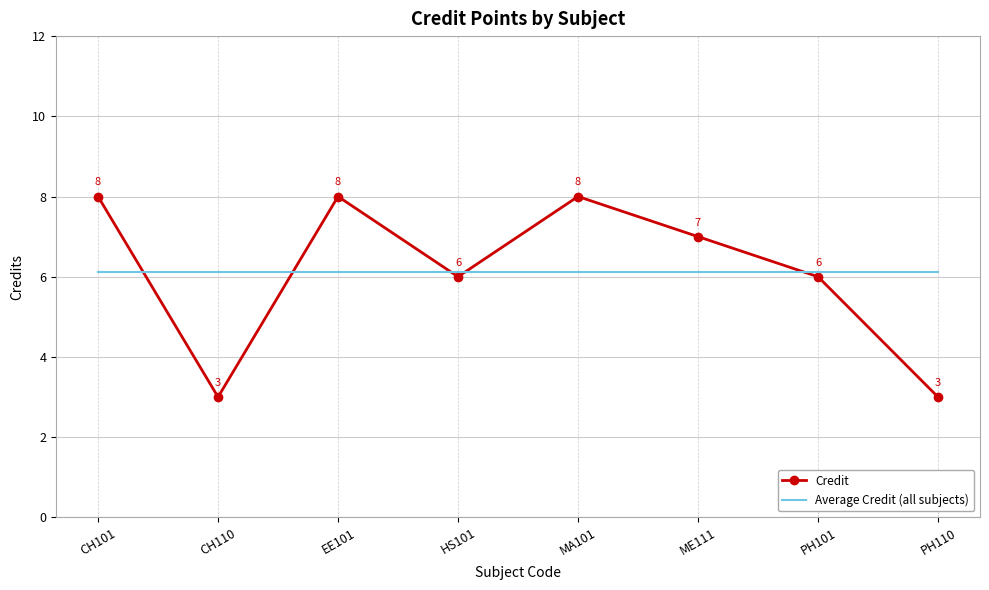

What is the minimum value for Credit?

3.0